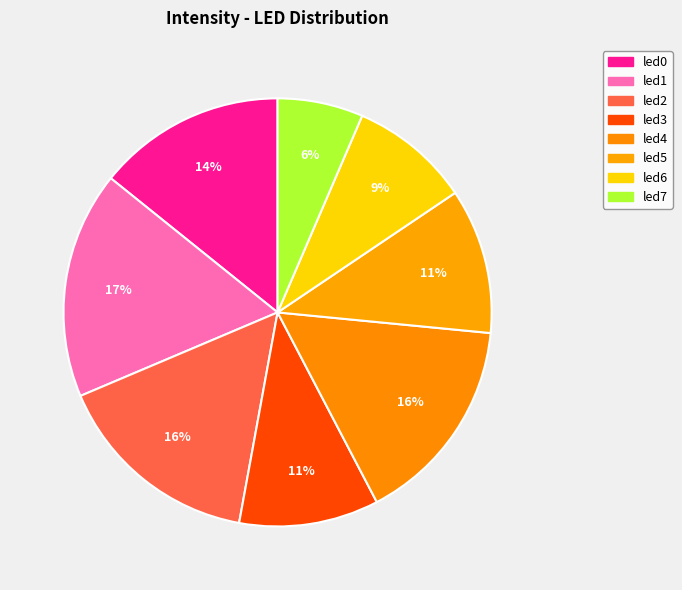

To the nearest percent, what is the combined percentage of led4 and led7?

22%